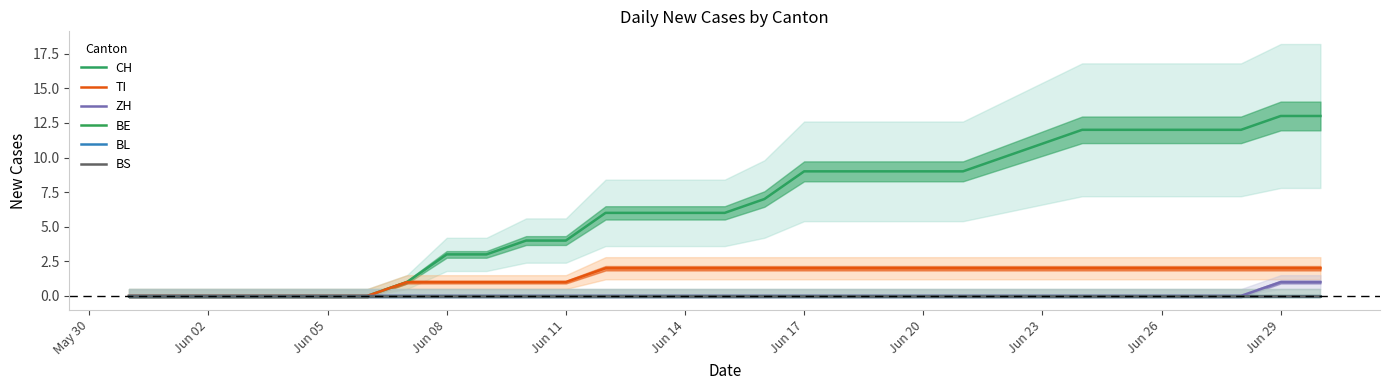

What are all the series names shown in the legend?

CH, TI, ZH, BE, BL, BS